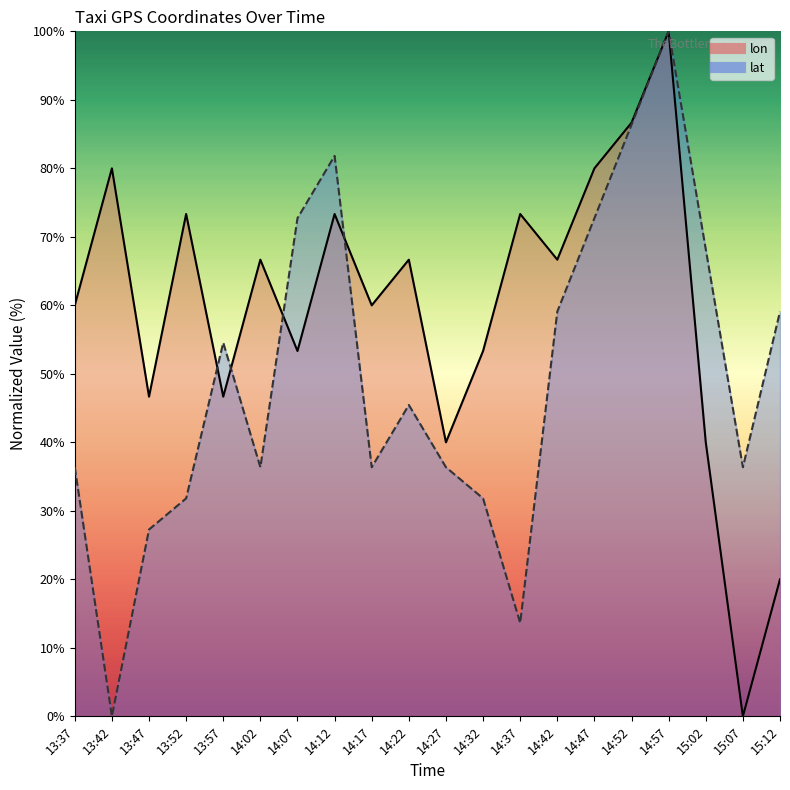

Which series has the widest spread of values?

lon